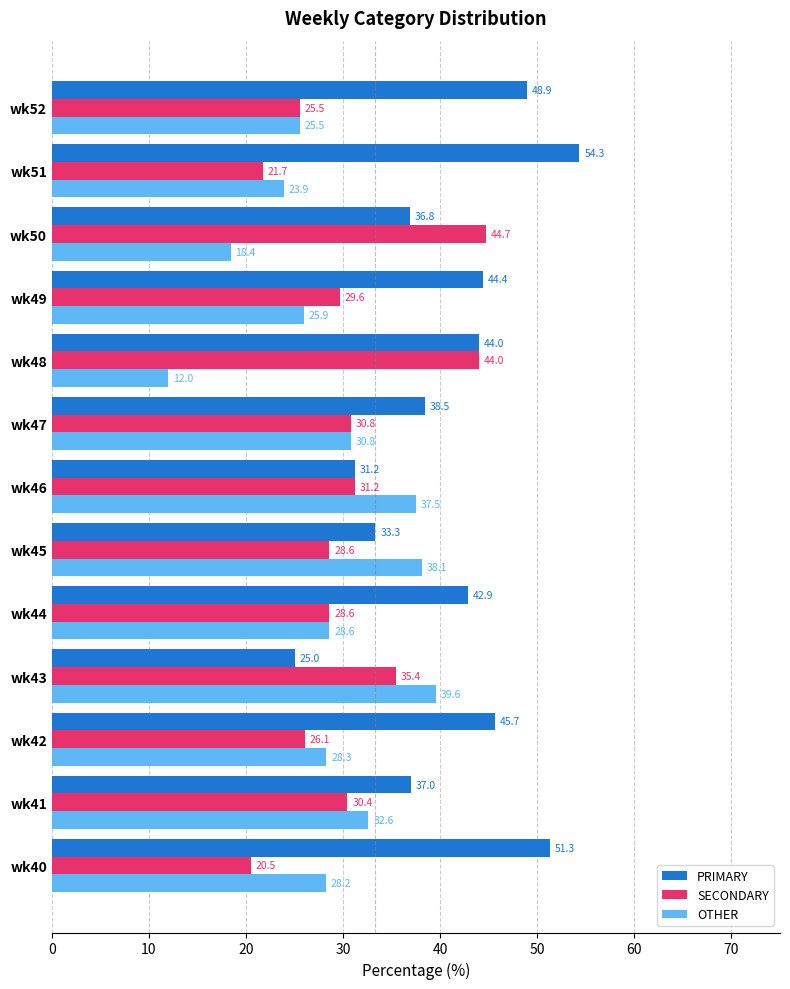

Which category has the highest value across all series?

wk51